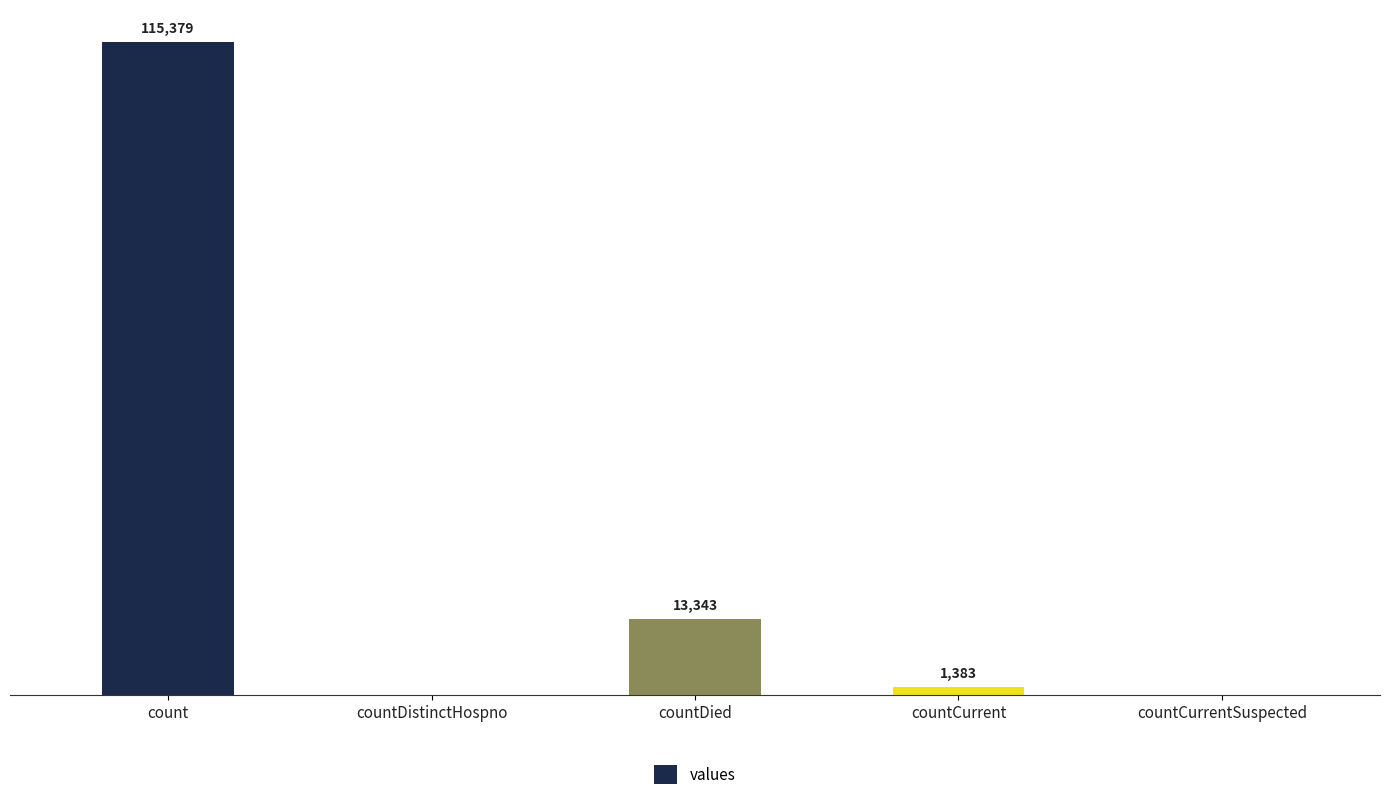

Which category has the highest value across all series?

count